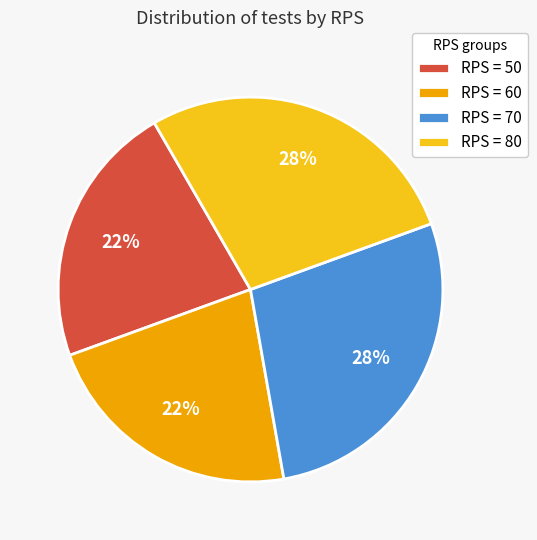

To the nearest percent, what percentage of the pie is RPS = 50?

22%